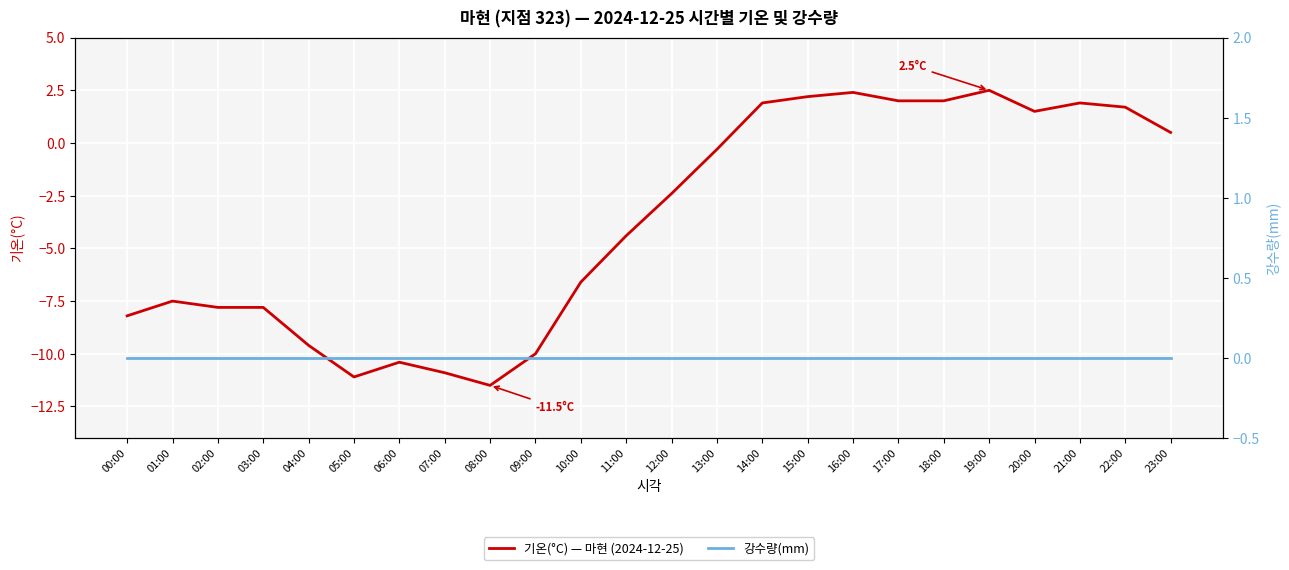

What is the spread (max minus min) of values at 02:00?

7.8